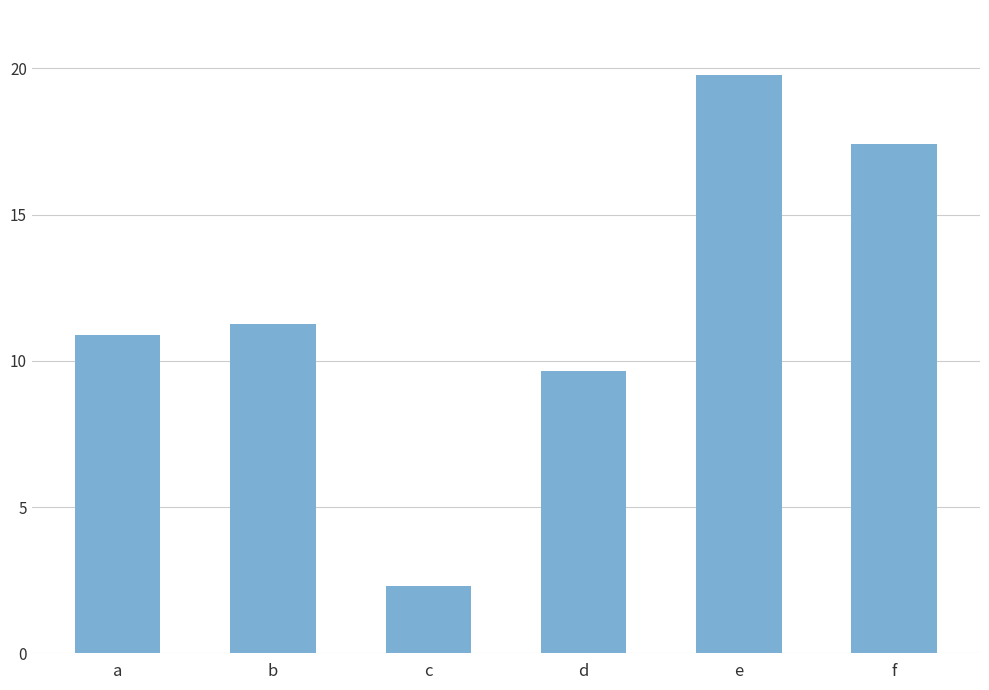

What is the change in value from a to e?

+8.9